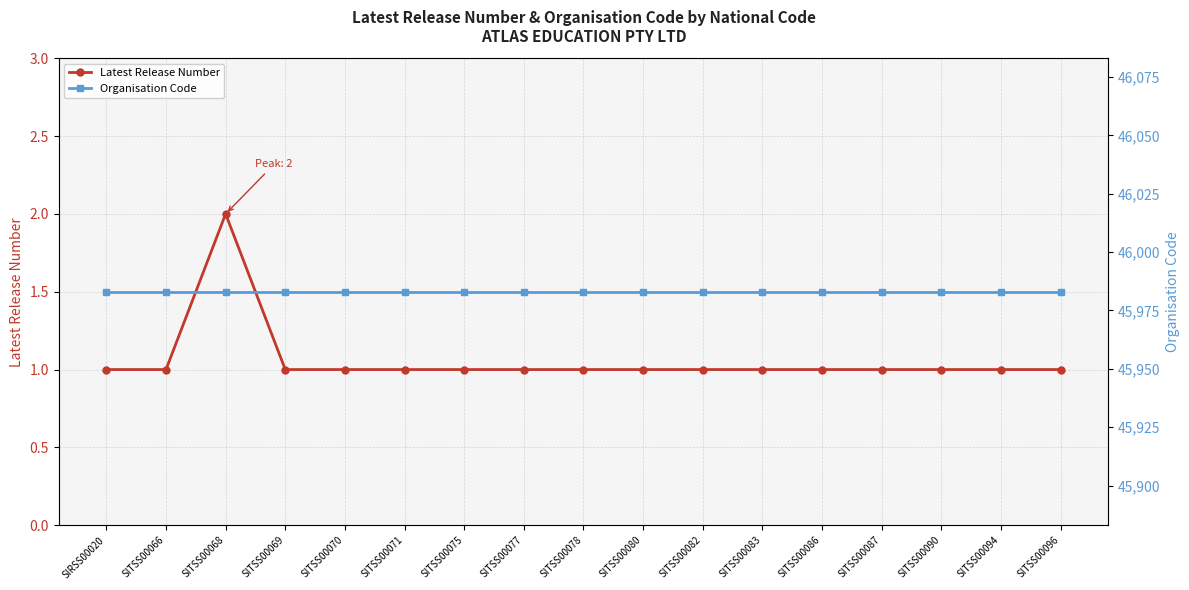

At how many categories does at least one series exceed 40340?

17